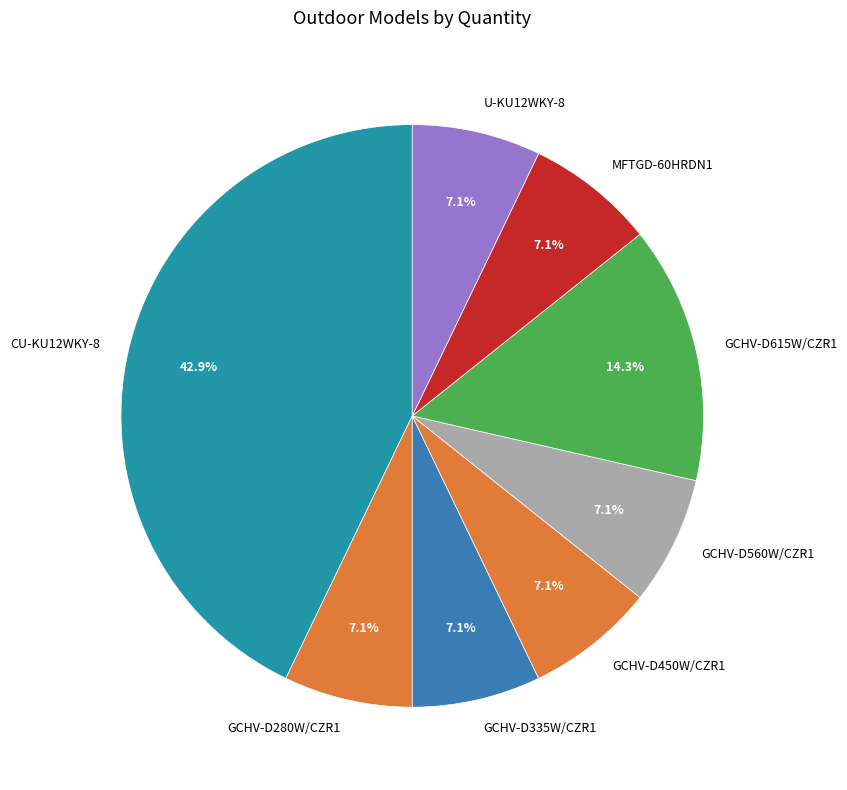

Is it true that GCHV-D335W/CZR1 is 16% of the pie?

False